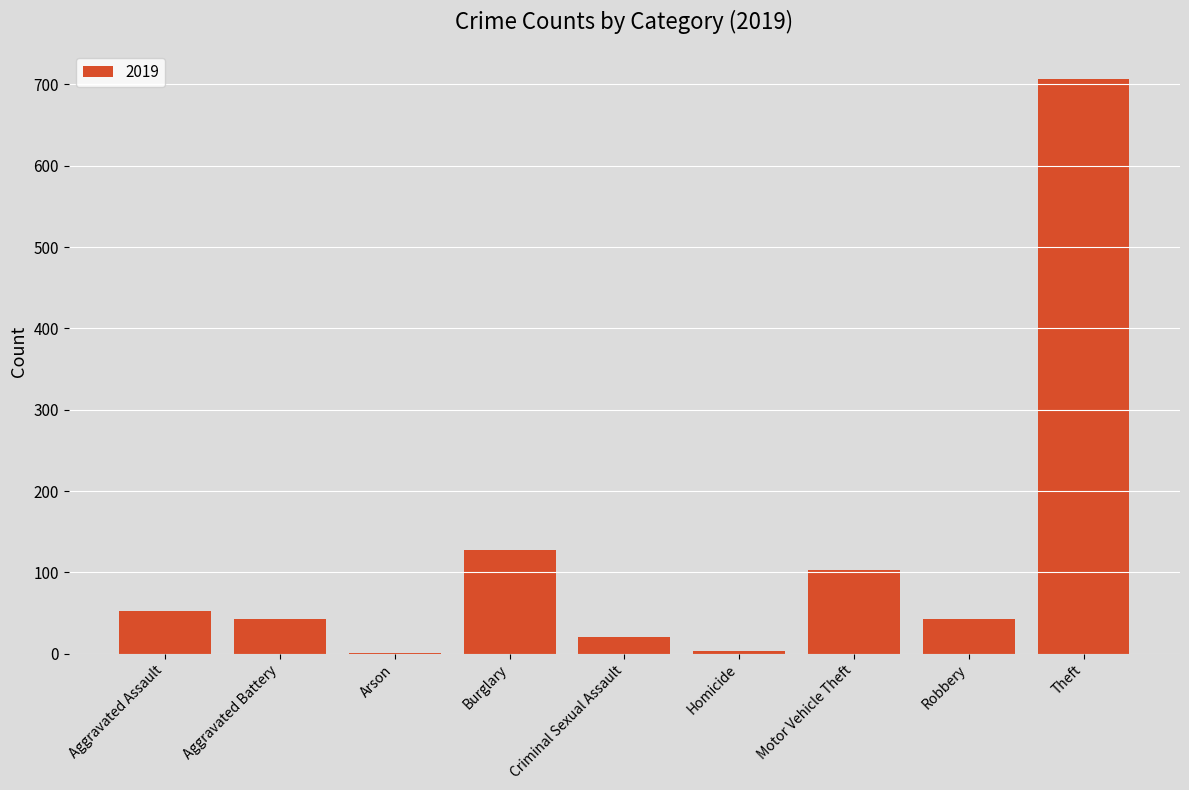

The value at Aggravated Assault is 53. True or false?

True